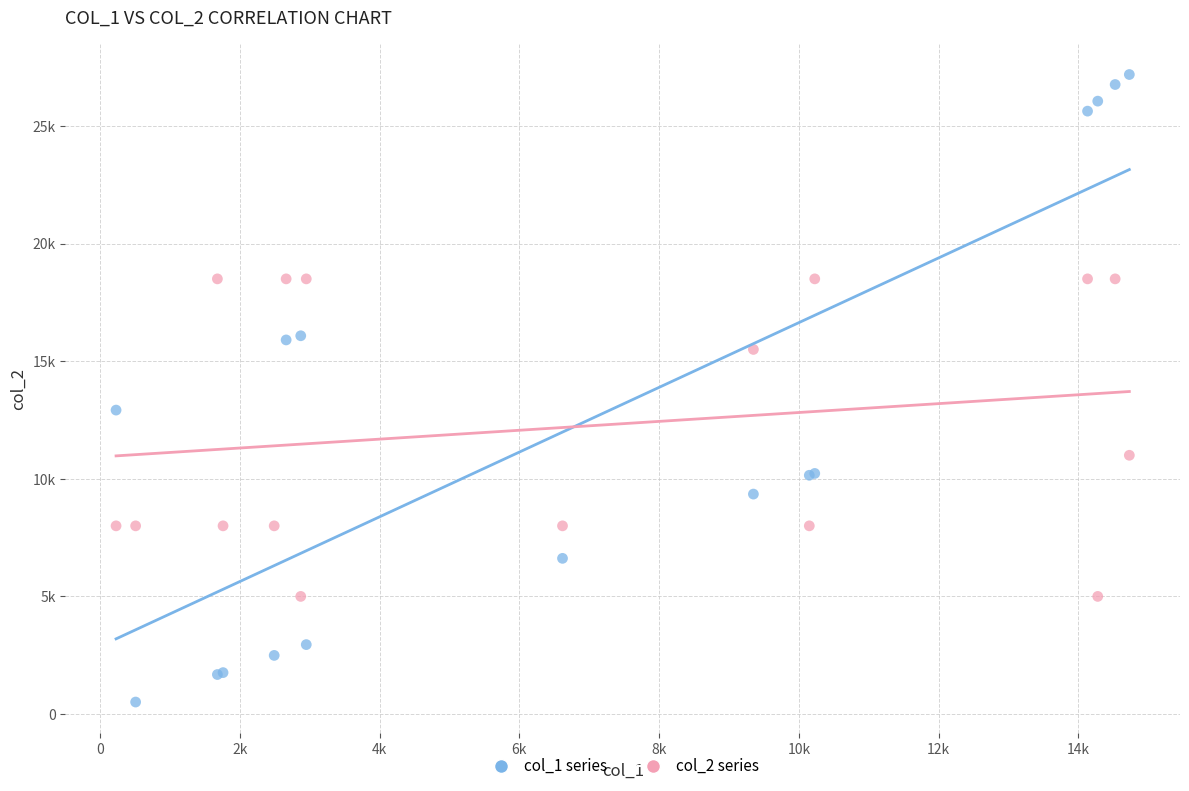

What are all the series names shown in the legend?

col_1 series, col_2 series